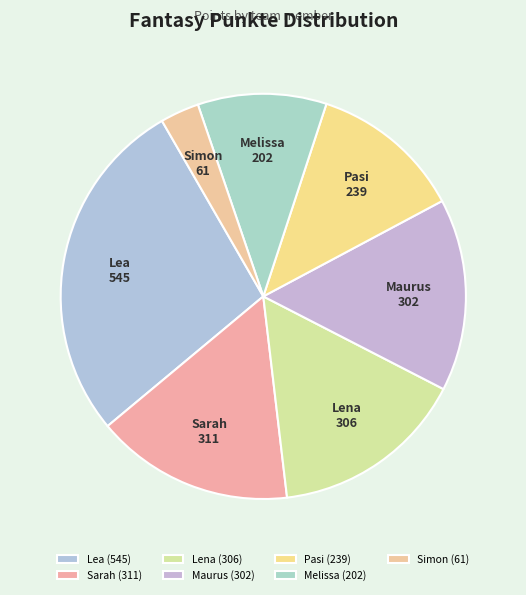

Is there a majority slice in this chart?

No